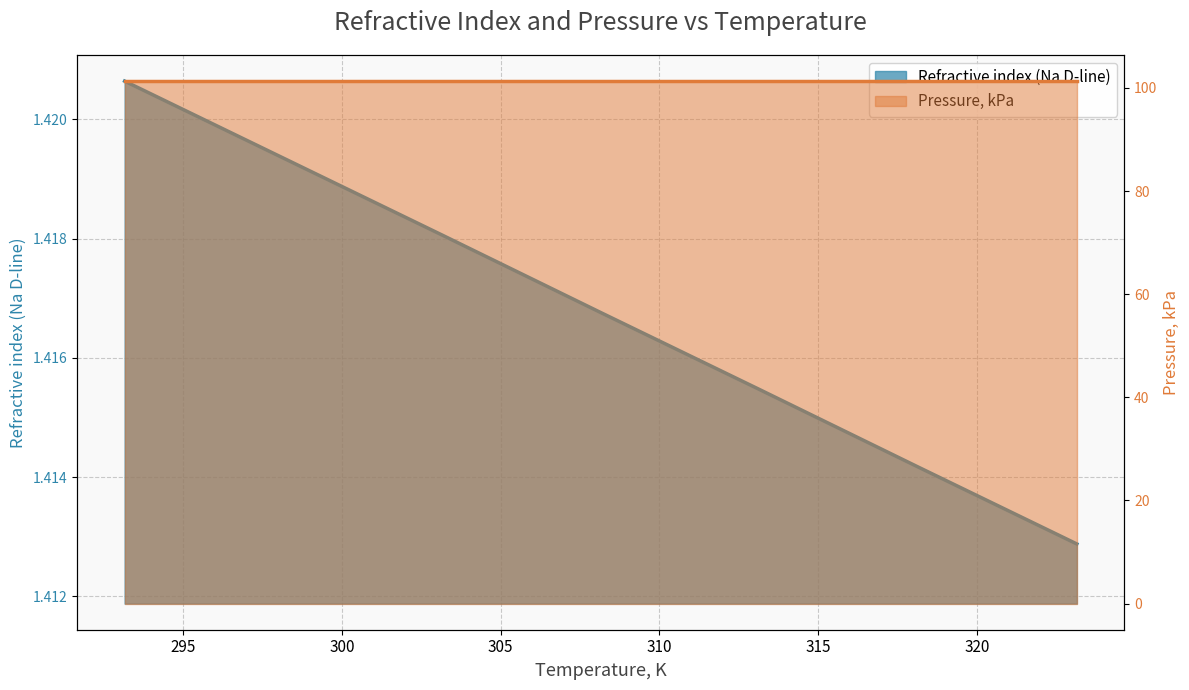

List the labels in order of value, largest first.

293.15, 298.15, 303.15, 308.15, 313.15, 318.15, 323.15